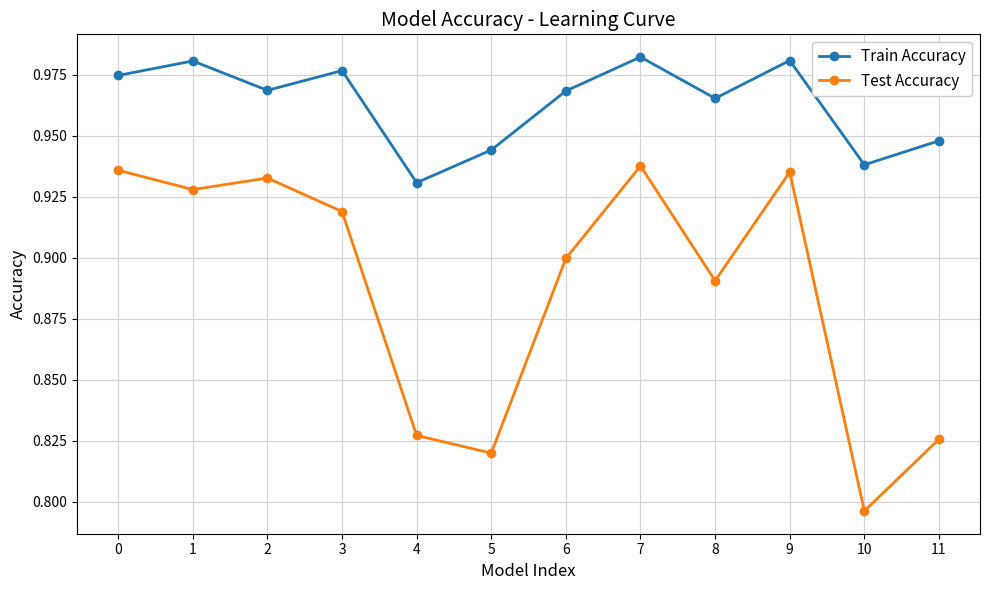

True or false: Train Accuracy has more than 2 points higher than both neighbors.

True